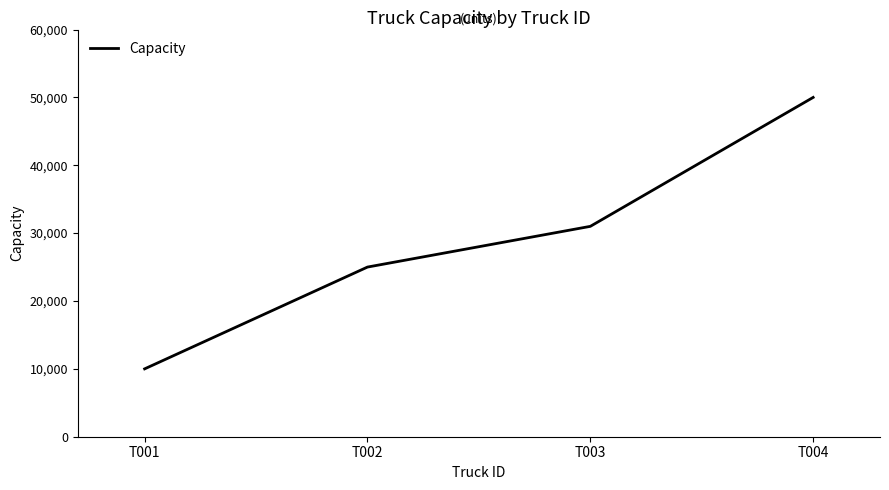

How many lines are shown in the chart?

1